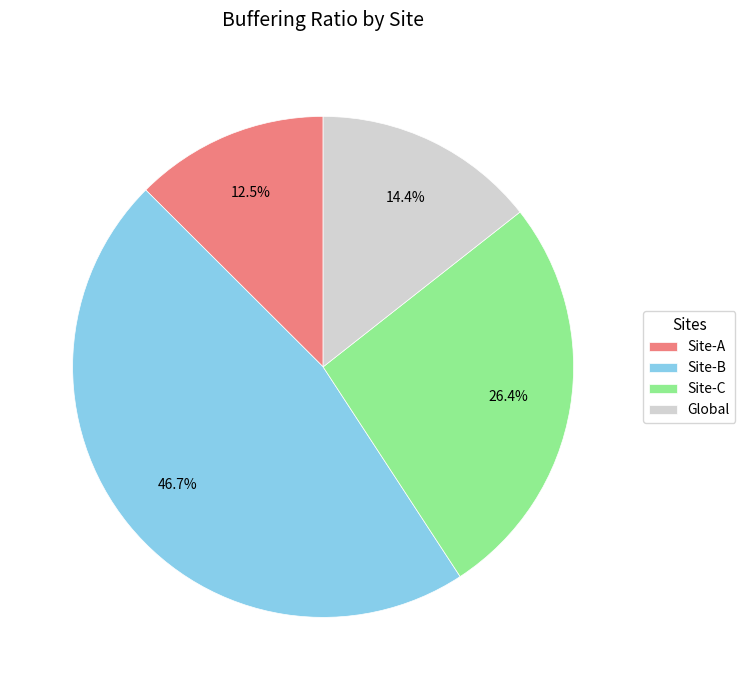

Does any single category account for the majority?

No